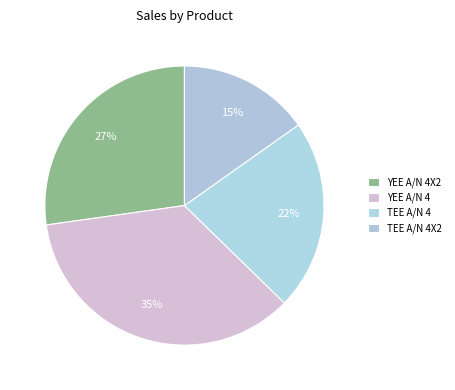

What is the change in value from YEE A/N 4 to TEE A/N 4X2?

-50.9